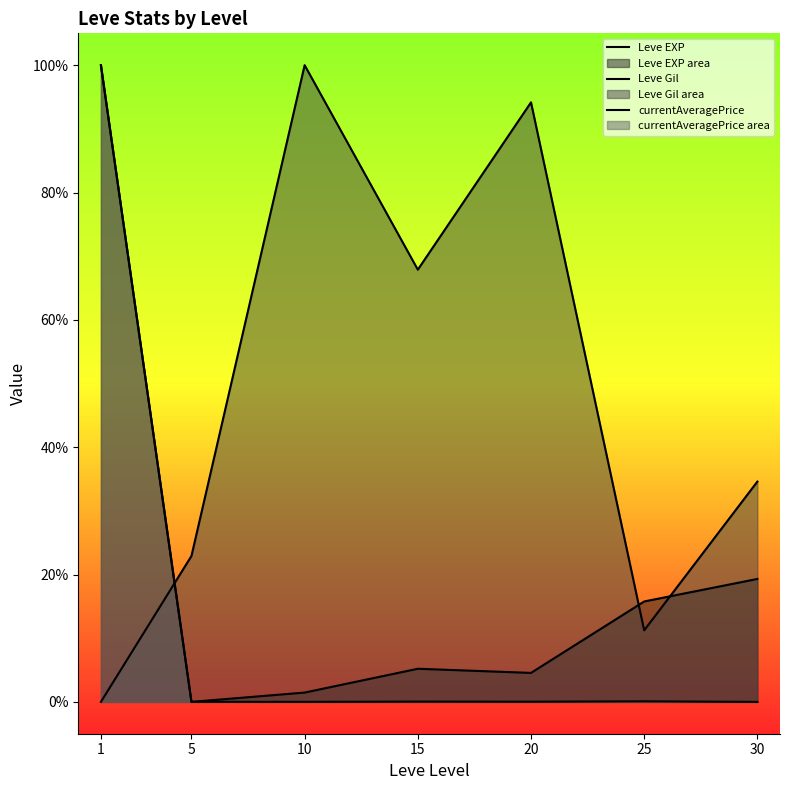

At which label does Leve EXP reach its peak?

1